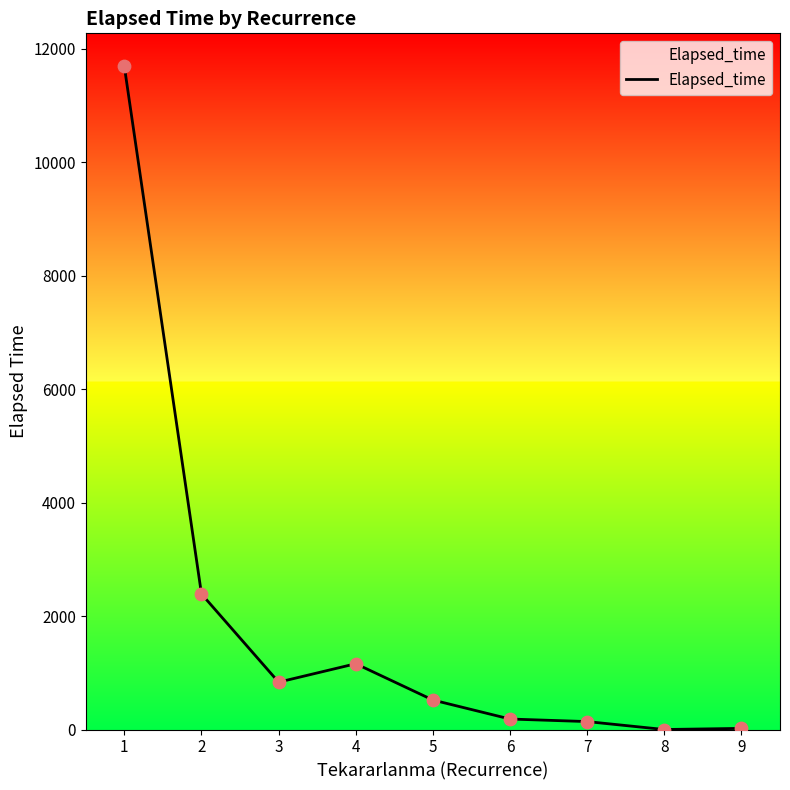

Between 3 and 2, which is larger?

2